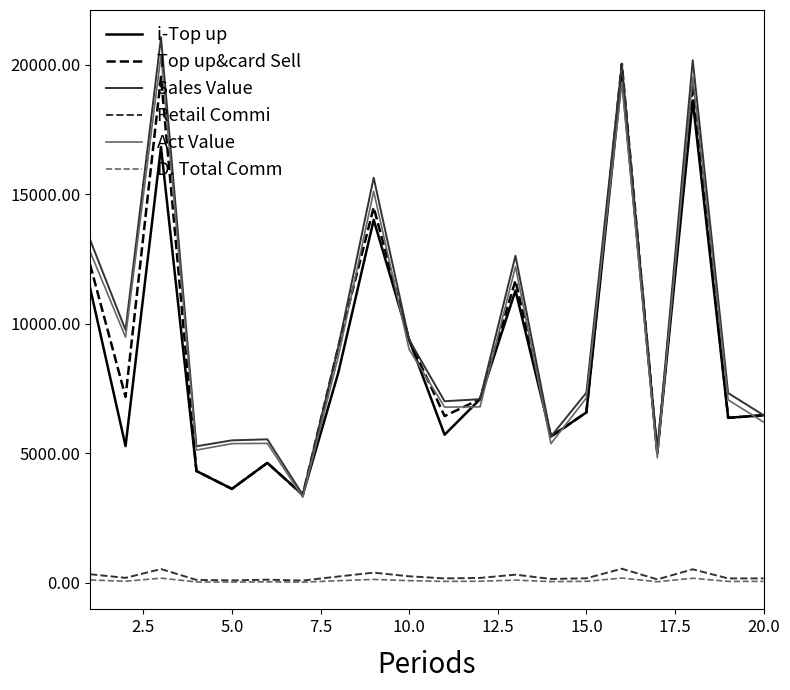

What are all the series names shown in the legend?

i-Top up, Top up&card Sell, Sales Value, Retail Commi, Act Value, D. Total Comm